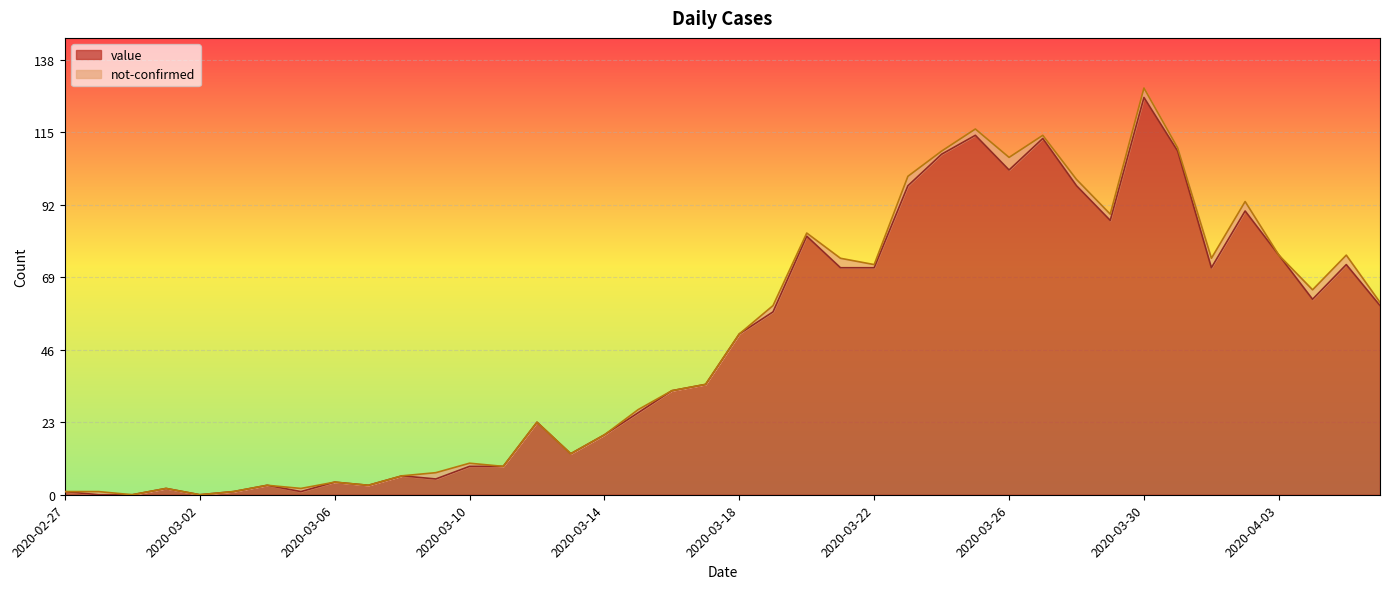

What is the difference between the values at 2020-03-16 and 2020-02-27?

32